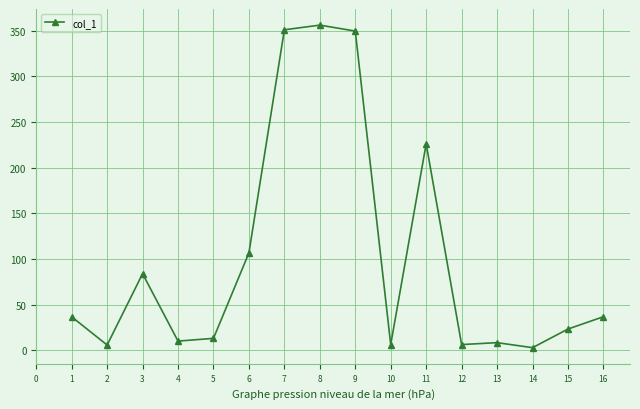

Where is the data nearest to the value 179?

11